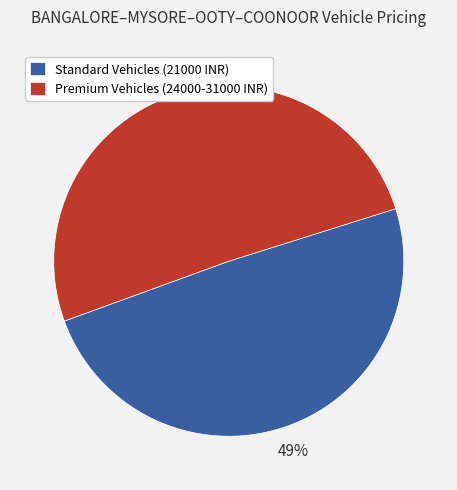

To the nearest percent, what percentage of the pie is Premium Vehicles (24000-31000 INR)?

51%